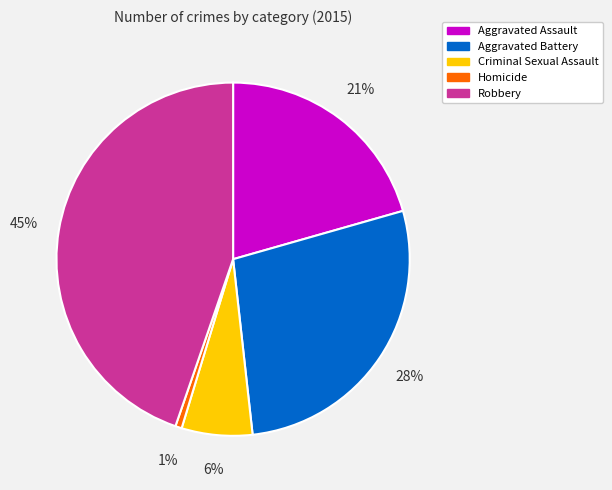

Is there any slice that represents more than half of the pie?

No